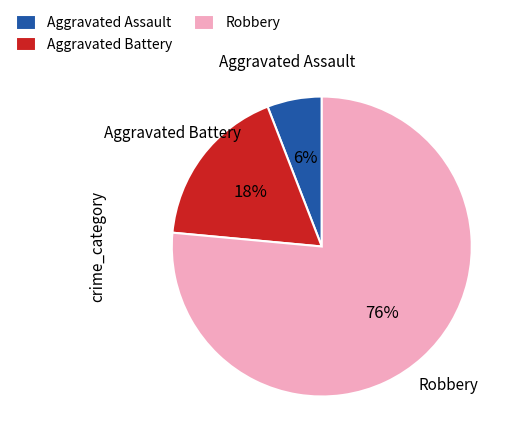

Rank the categories by value from highest to lowest.

Robbery, Aggravated Battery, Aggravated Assault